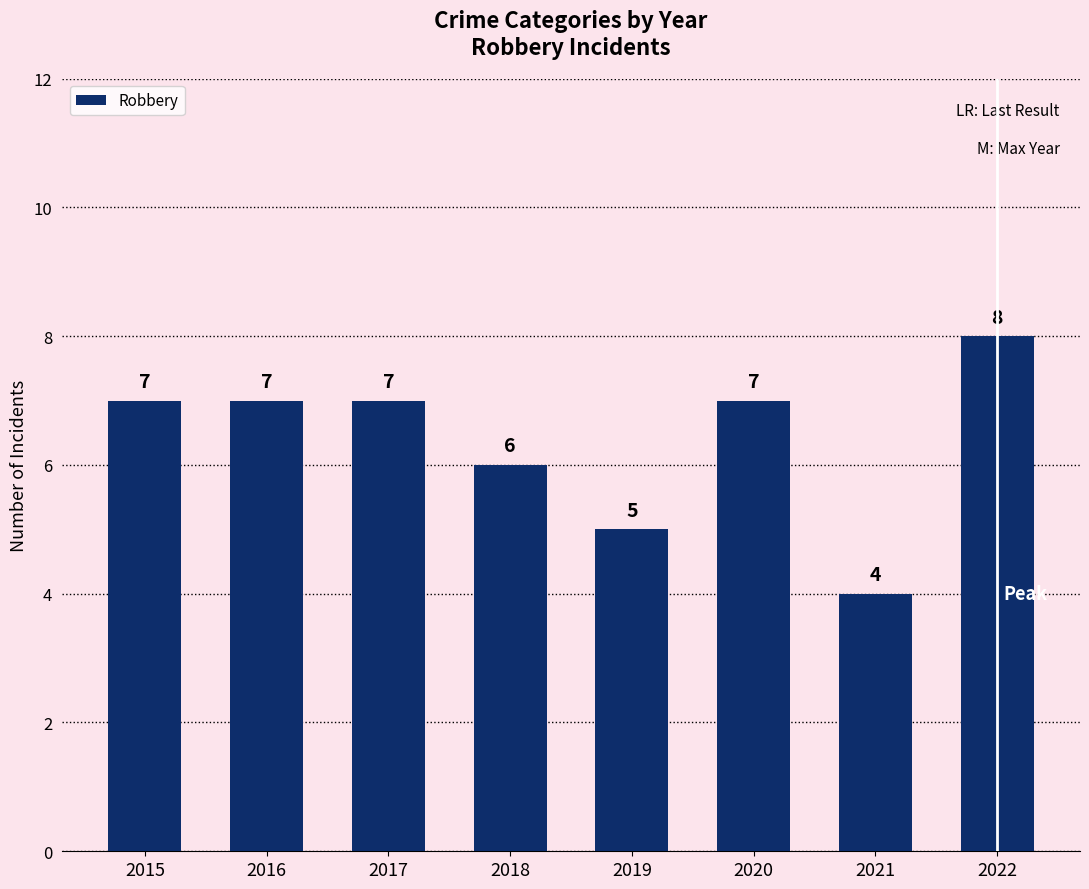

Reading right to left, list all the values displayed in this chart.

2022=8	2021=4	2020=7	2019=5	2018=6	2017=7	2016=7	2015=7